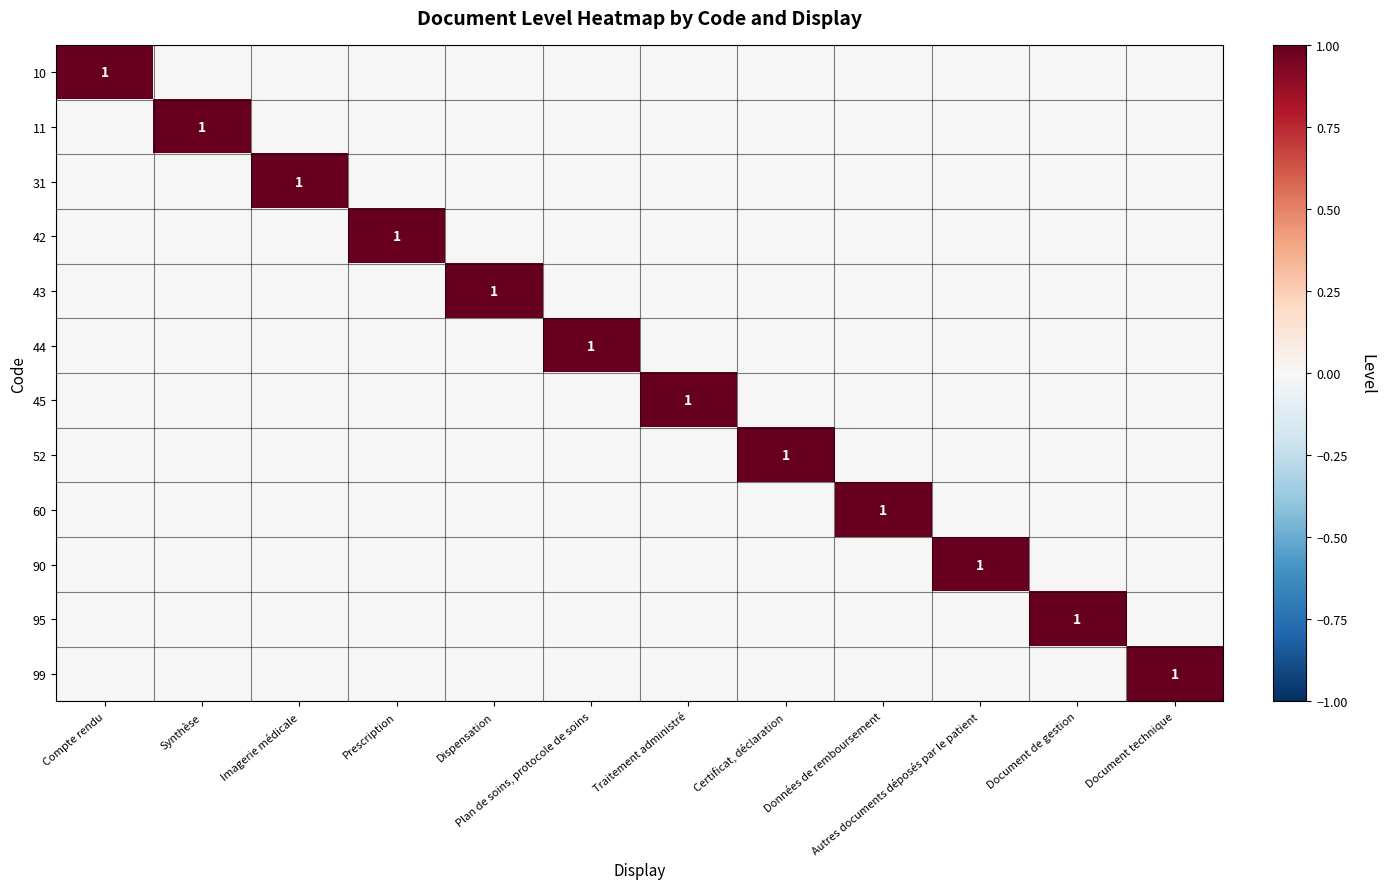

How many categories are shown in the chart?

12